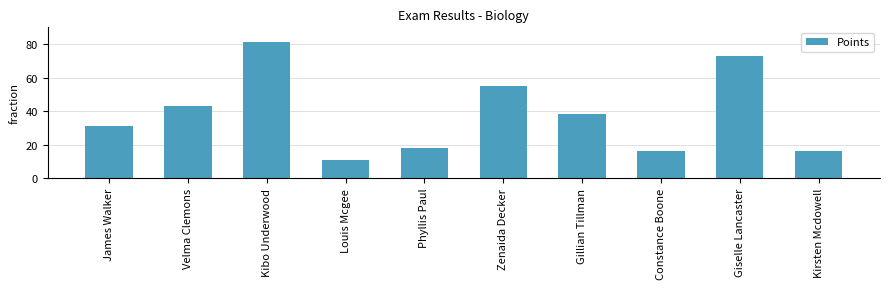

What is the sum of the values at Zenaida Decker and Velma Clemons?

98